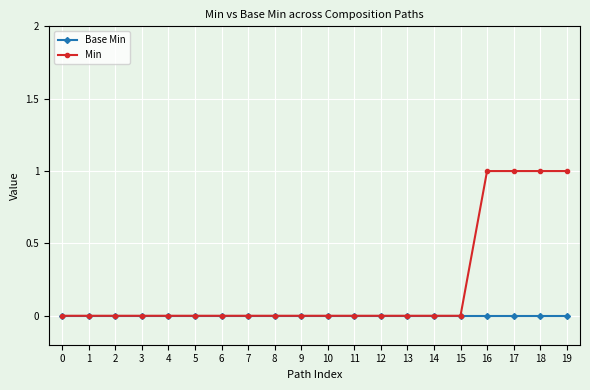

How many Min values are between 0 and 1?

20